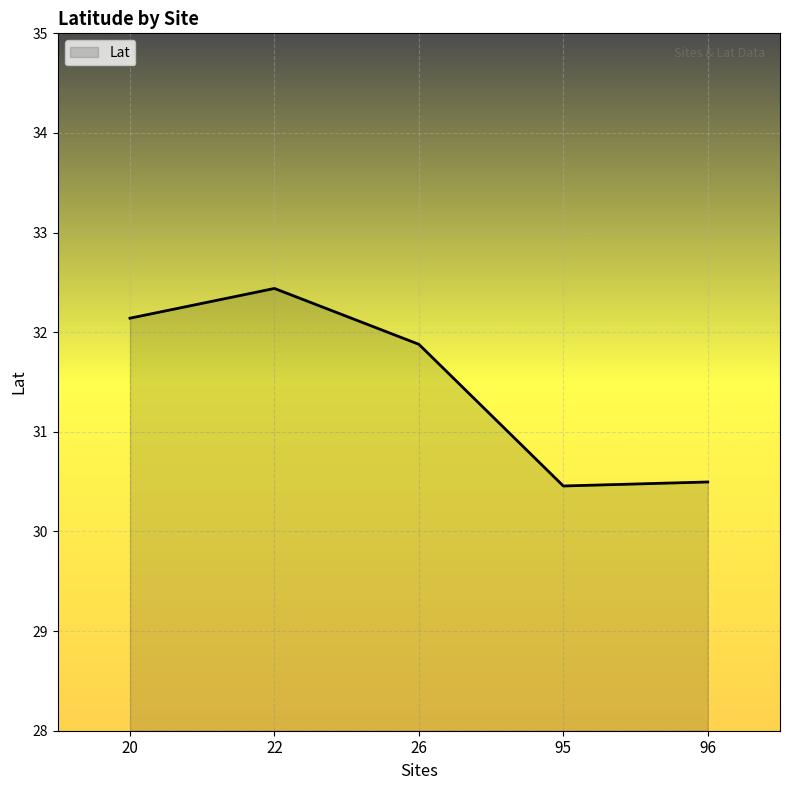

Is it true that the value at 22 is 44.6?

False